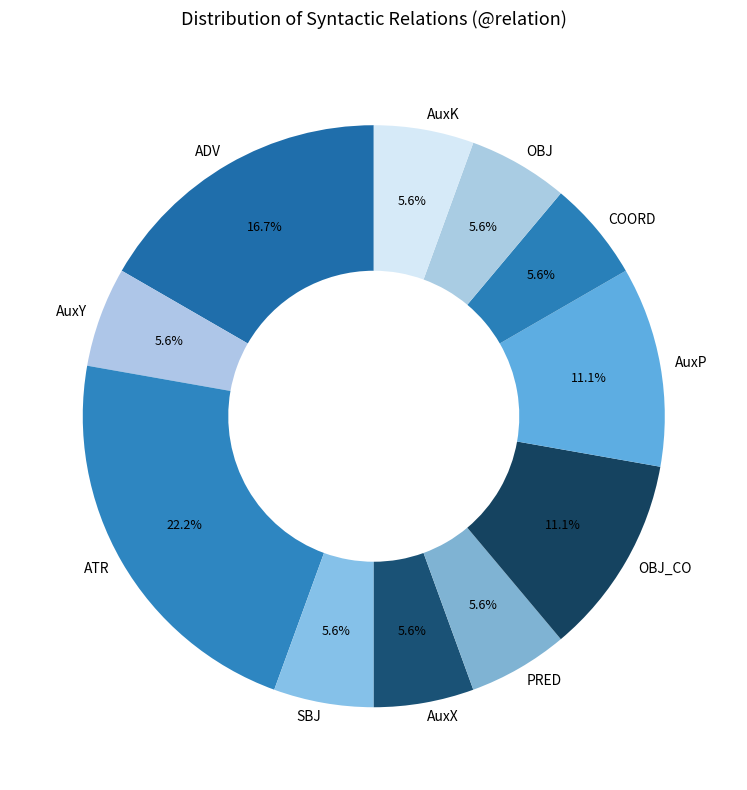

What is the ratio of the value at AuxX to the value at AuxK?

1.0